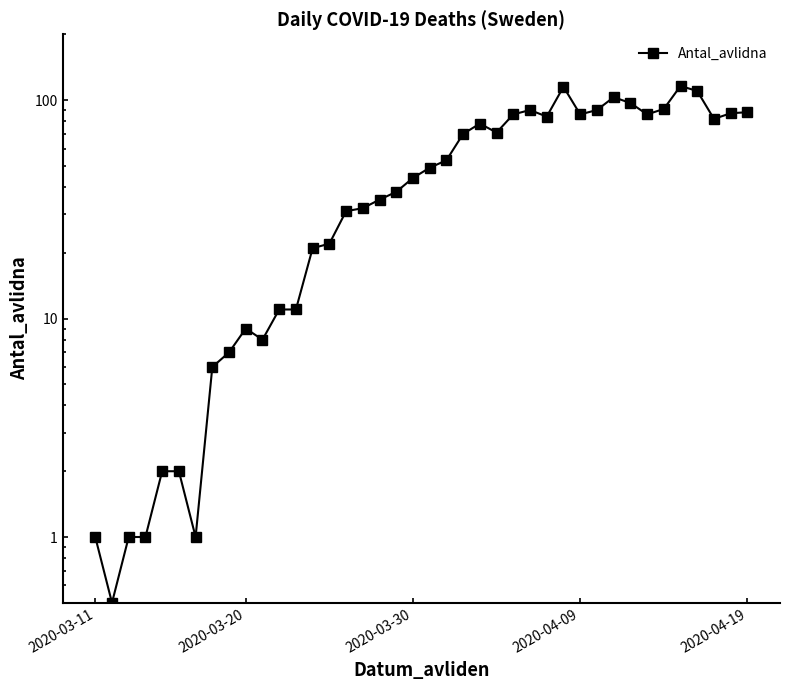

What is the smallest value displayed?

0.5